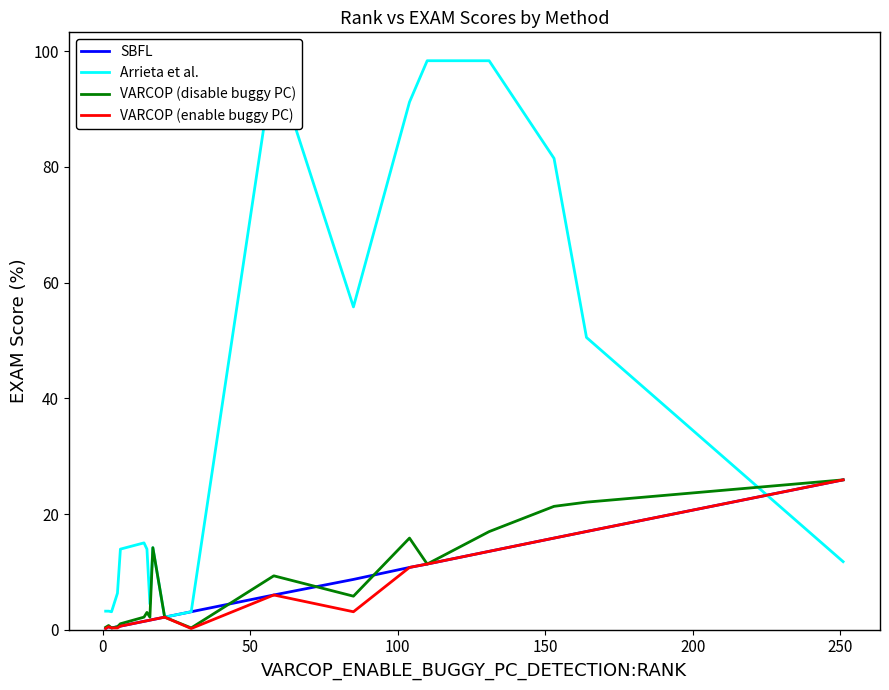

How many series are shown in this chart?

4